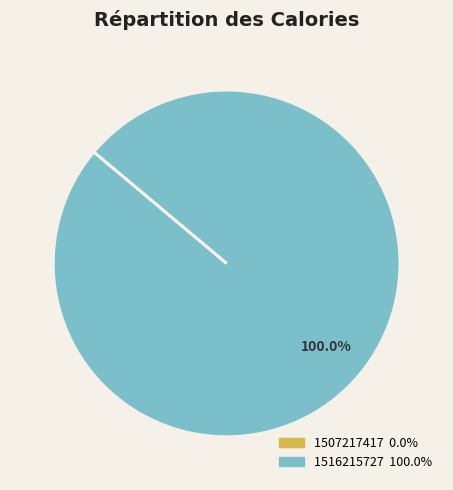

Does 1516215727 represent more than half of the total?

Yes